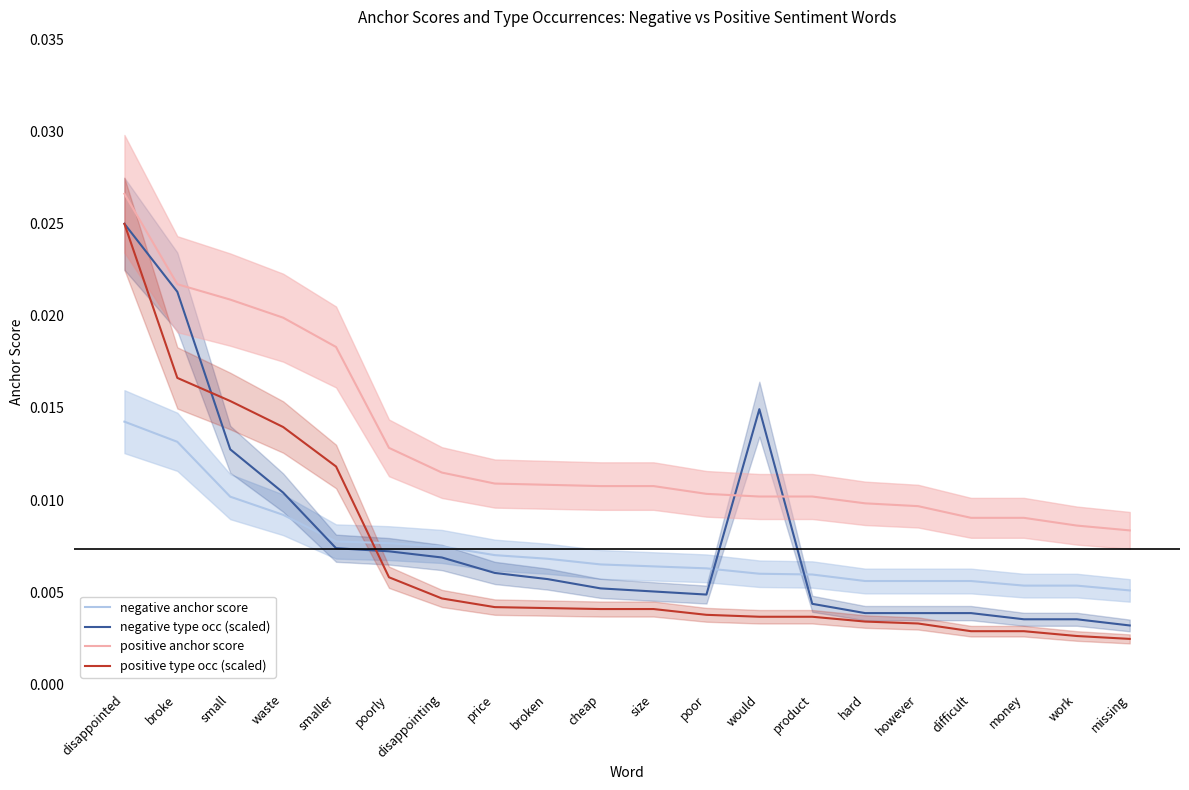

Rank the categories by positive anchor score value from lowest to highest.

missing, work, difficult, money, however, hard, would, product, poor, cheap, size, broken, price, disappointing, poorly, smaller, waste, small, broke, disappointed